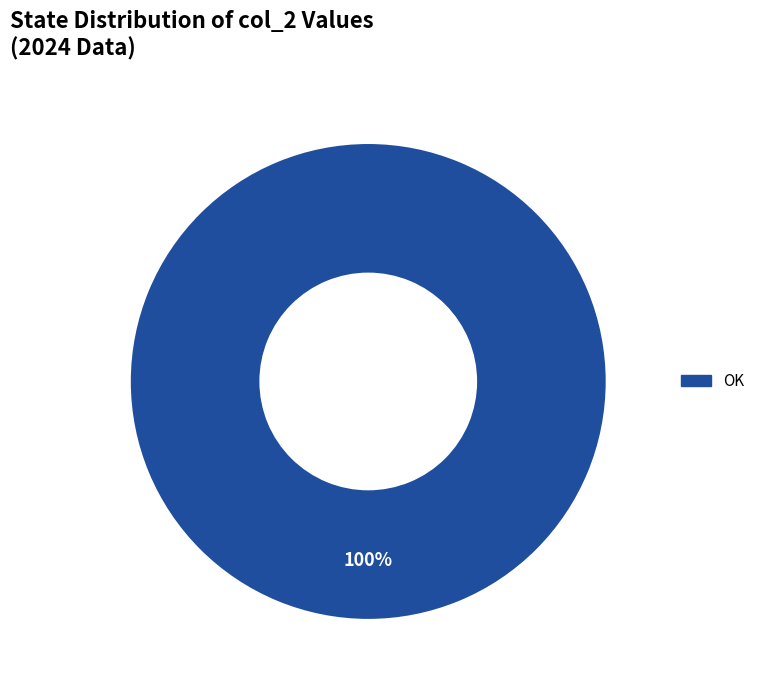

Does any single category account for the majority?

Yes